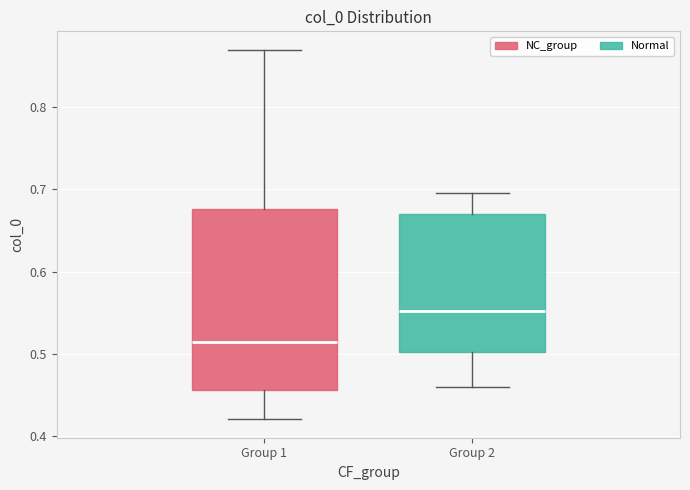

Reading left to right, read every box against the y-axis: the position of its median line, the range the box covers, and the ends of its whiskers. The values are not printed on the chart, so give them approximately, as read against the axis.

Group 1: median 0.51, box 0.46 to 0.68, whiskers 0.42 to 0.87
Group 2: median 0.55, box 0.50 to 0.67, whiskers 0.46 to 0.70